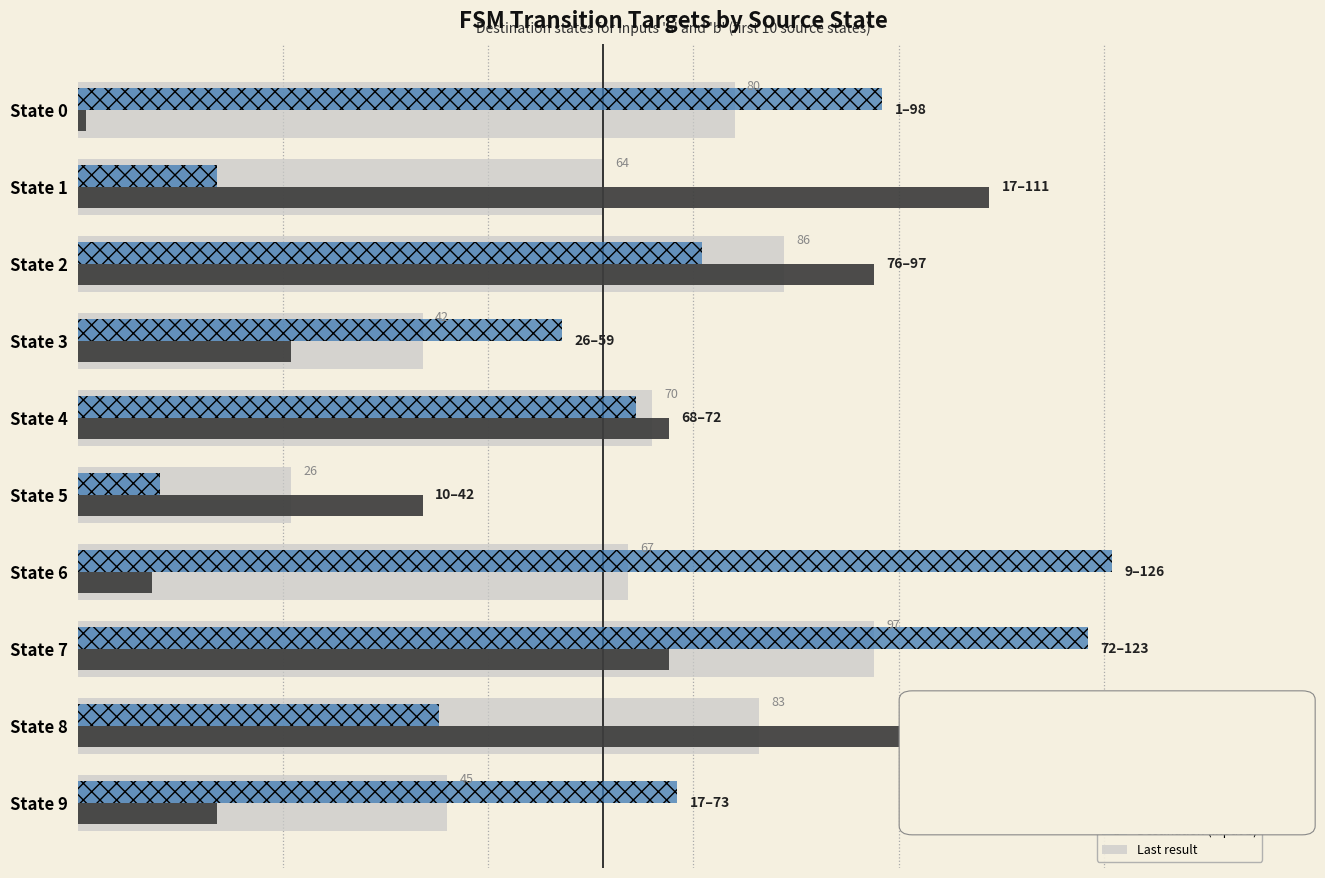

What are all the series names shown in the legend?

Destination (input a), Destination (input b), Last result